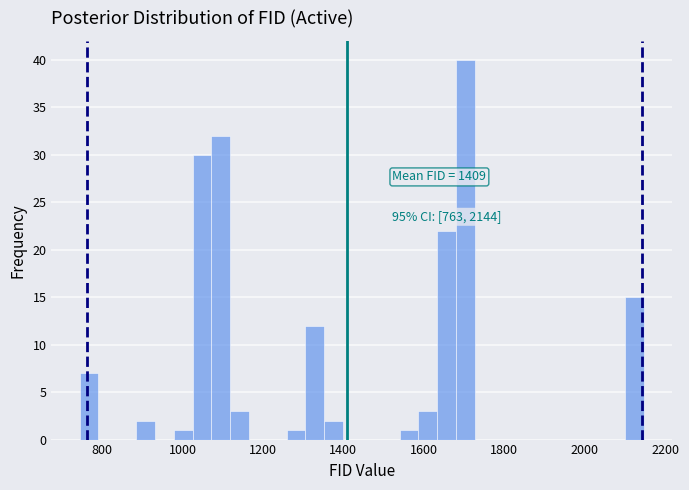

Read against the x-axis, roughly where is the centre of the tallest bar?

1700